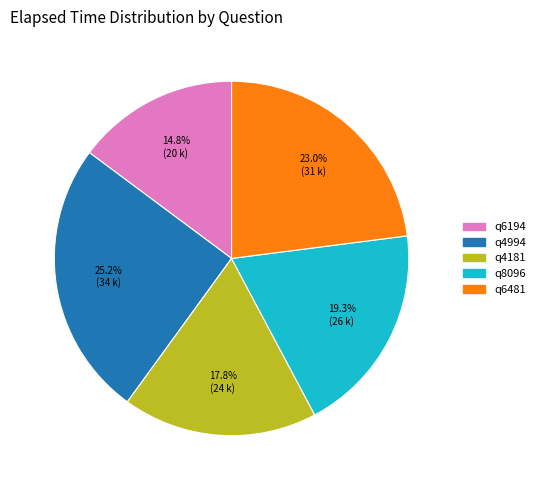

How much of the chart is everything except q6194?

85.2%